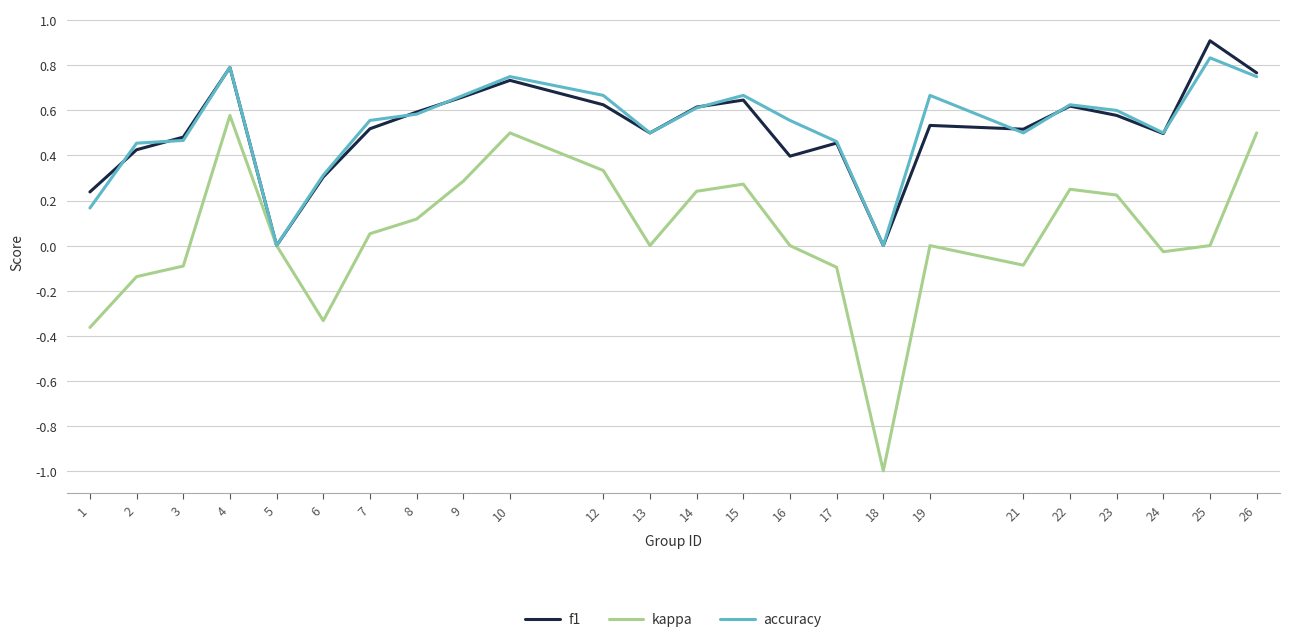

True or false: f1 has a value of 1.0 at 14.

False